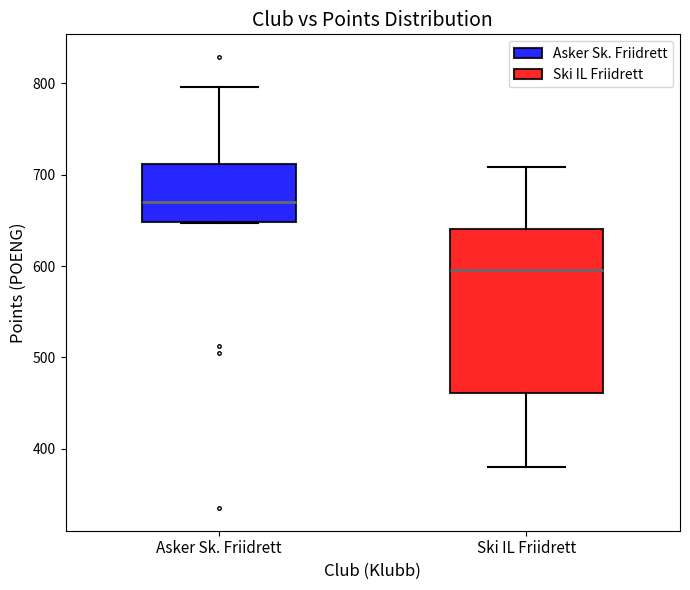

Reading left to right, read every box against the y-axis: the position of its median line, the range the box covers, and the ends of its whiskers. The values are not printed on the chart, so give them approximately, as read against the axis.

Asker Sk. Friidrett: median 670, box 650 to 710, whiskers 650 to 800
Ski IL Friidrett: median 600, box 460 to 640, whiskers 380 to 710